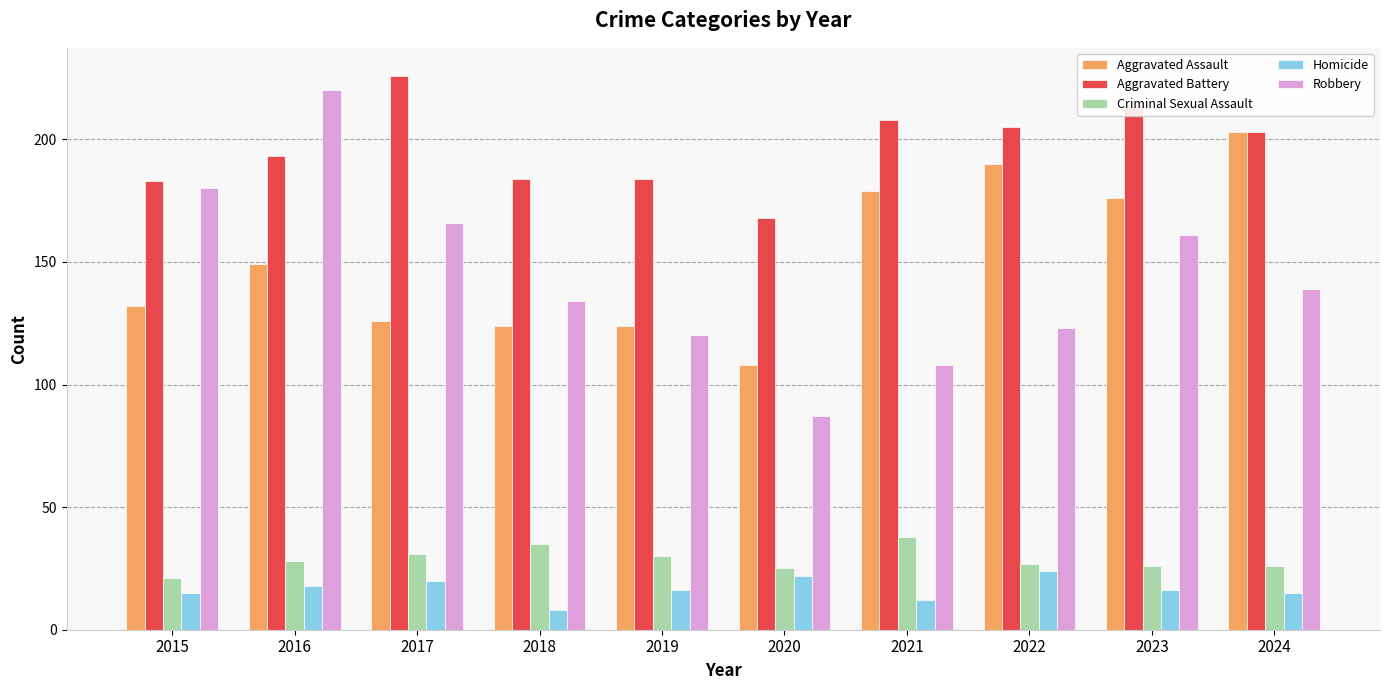

At how many categories does at least one series exceed 74?

10